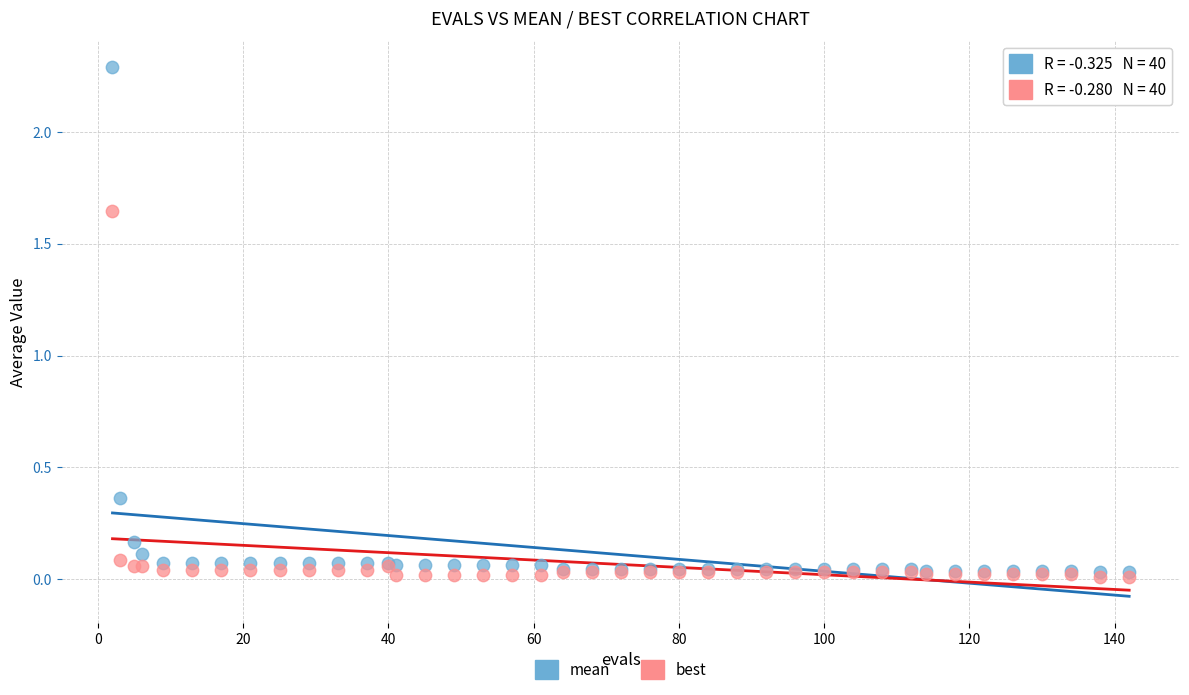

Which series has the largest Y range (max minus min)?

mean